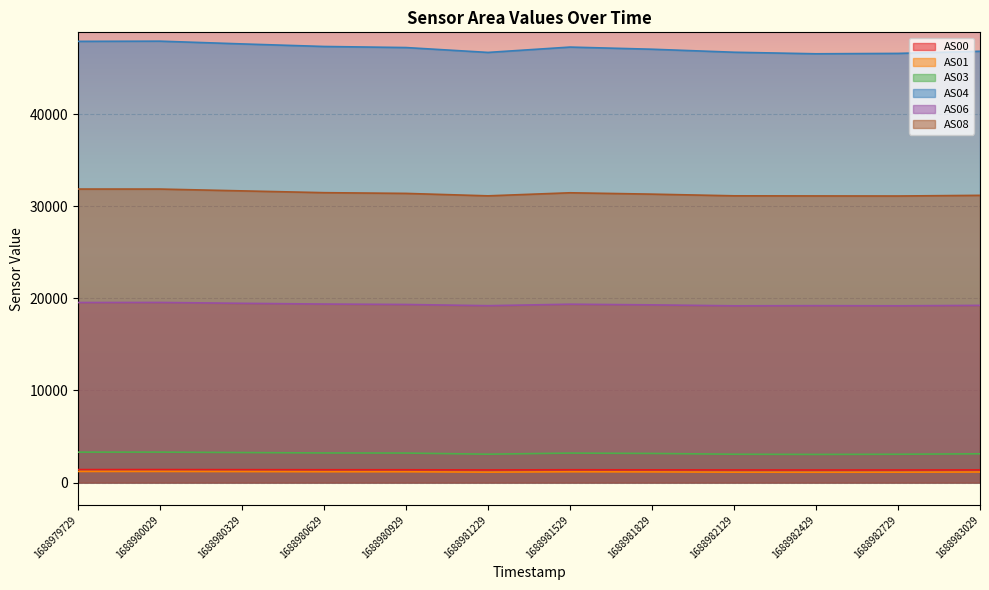

At which label is AS00 closest to 1382?

1688980929